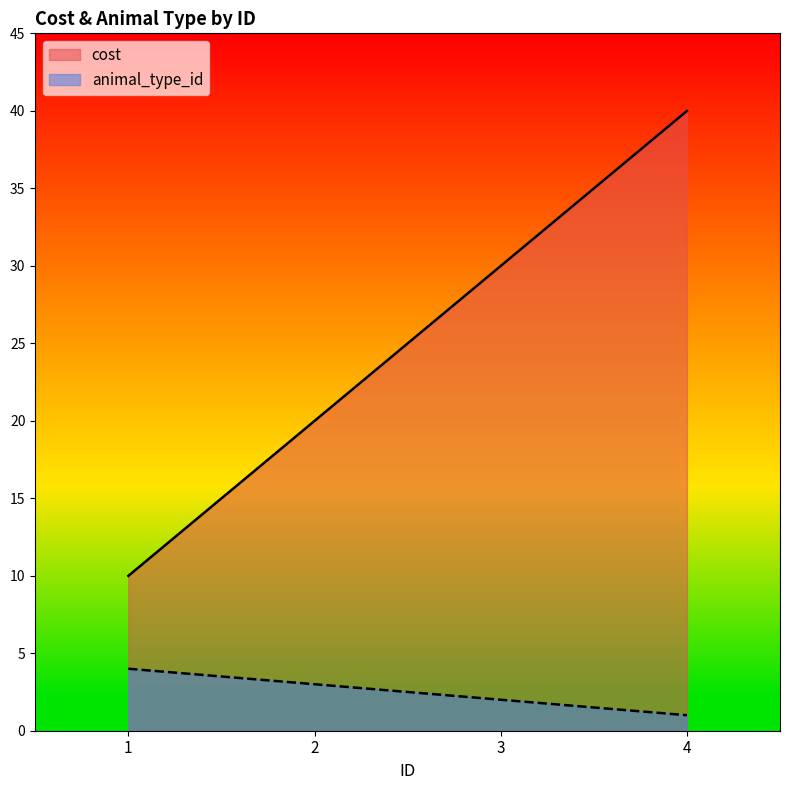

Reading left to right, extract all data points from this chart.

cost: 1=10.0	2=20.0	3=30.0	4=40.0
animal_type_id: 1=4.0	2=3.0	3=2.0	4=1.0